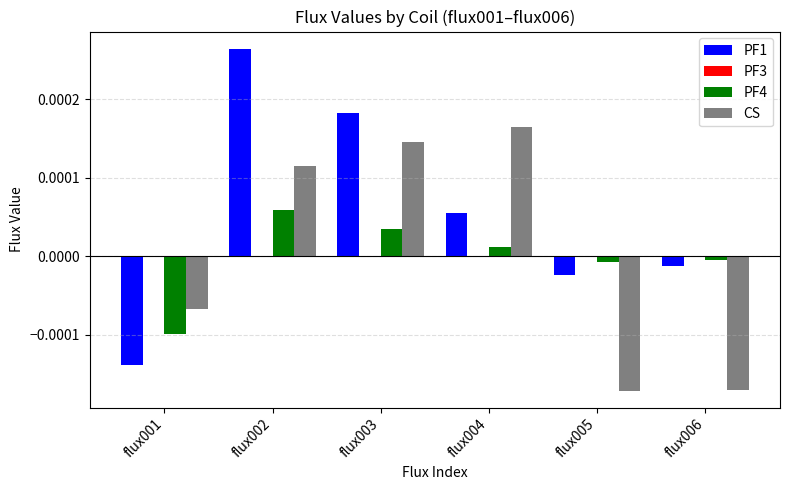

At which label does PF4 reach its peak?

flux002